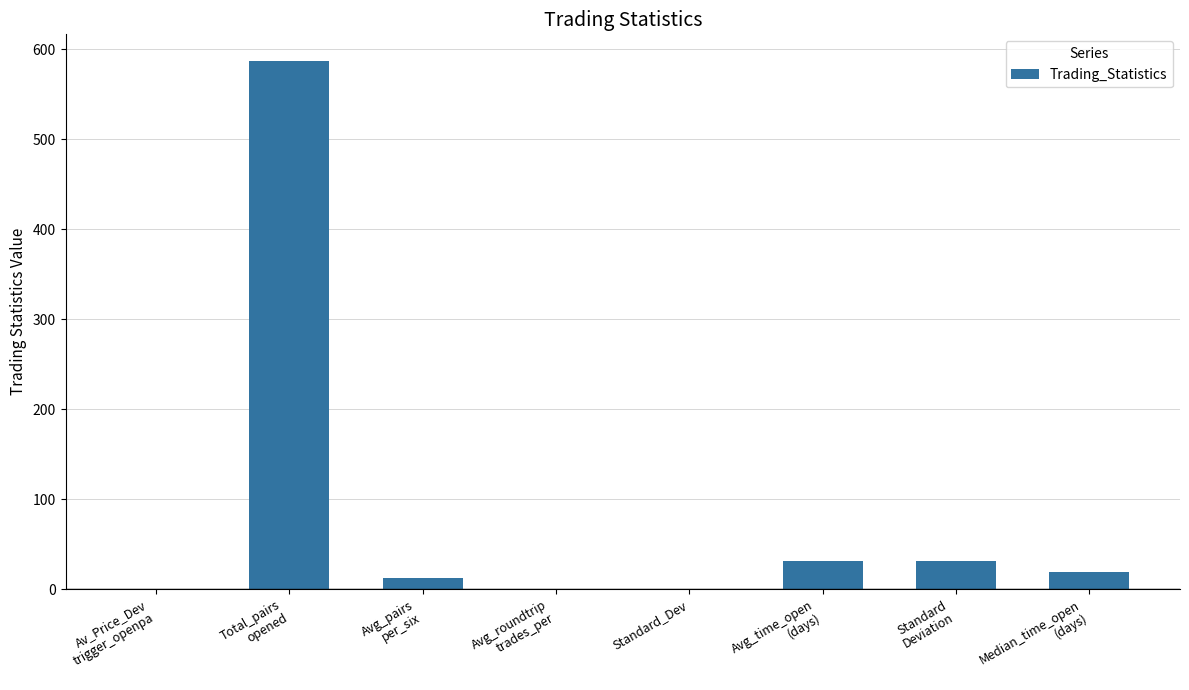

Are the bars horizontal?

No